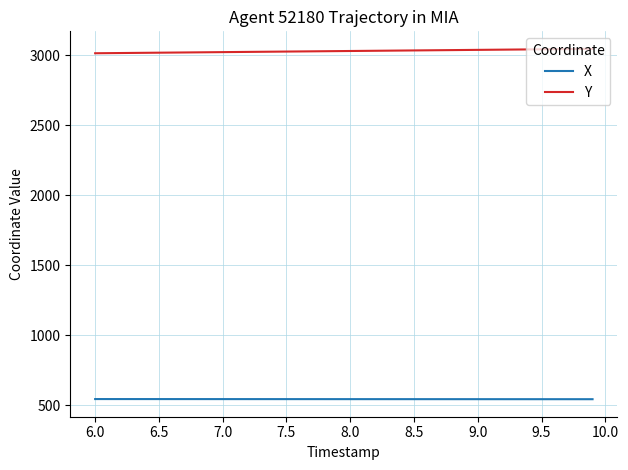

Which series has the largest total across all categories?

Y